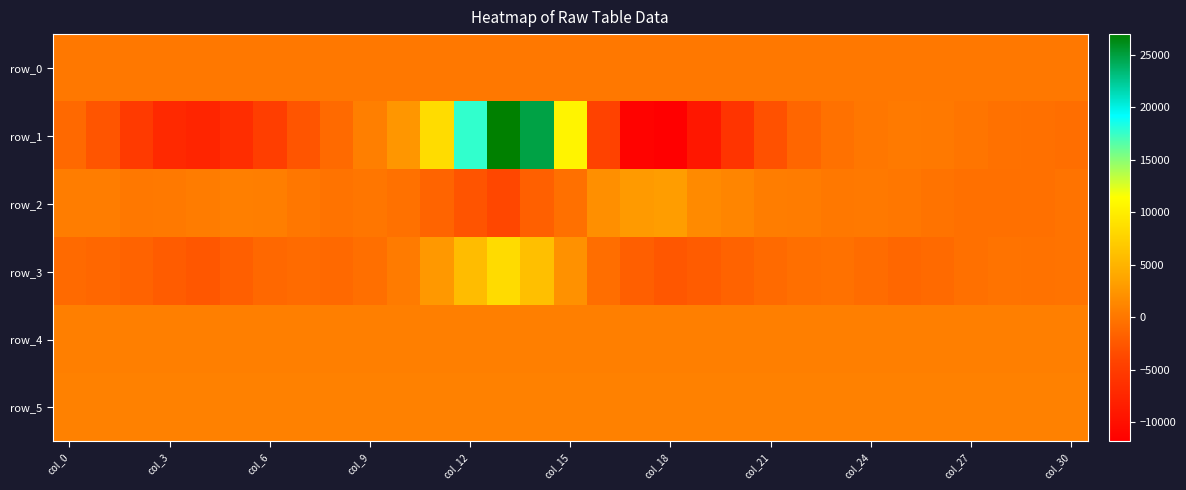

Where does the row_4 series first go above 746?

col_0